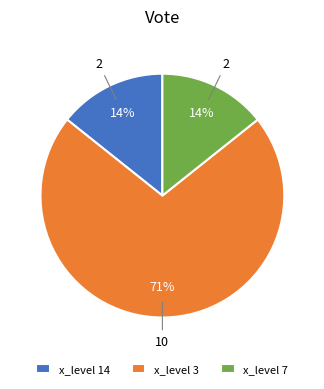

Approximately how many times larger is the value at x_level 7 compared to x_level 14?

1.0